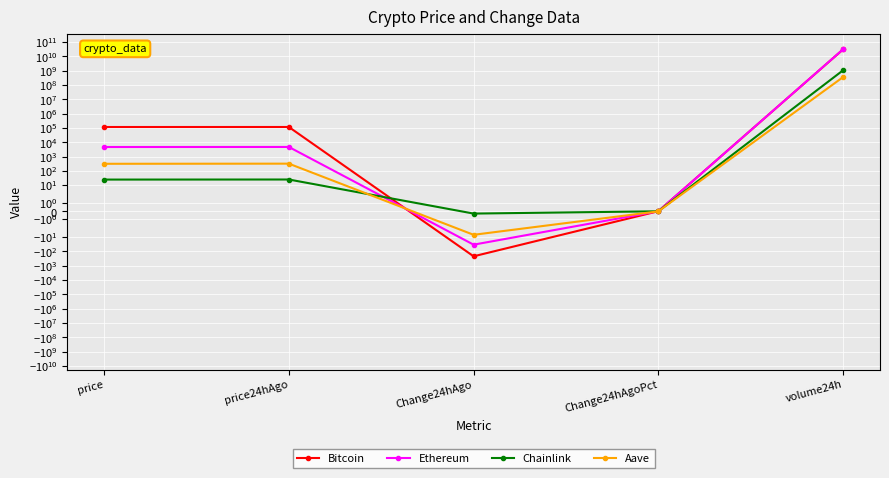

How many interior local valleys does the Bitcoin series have?

1